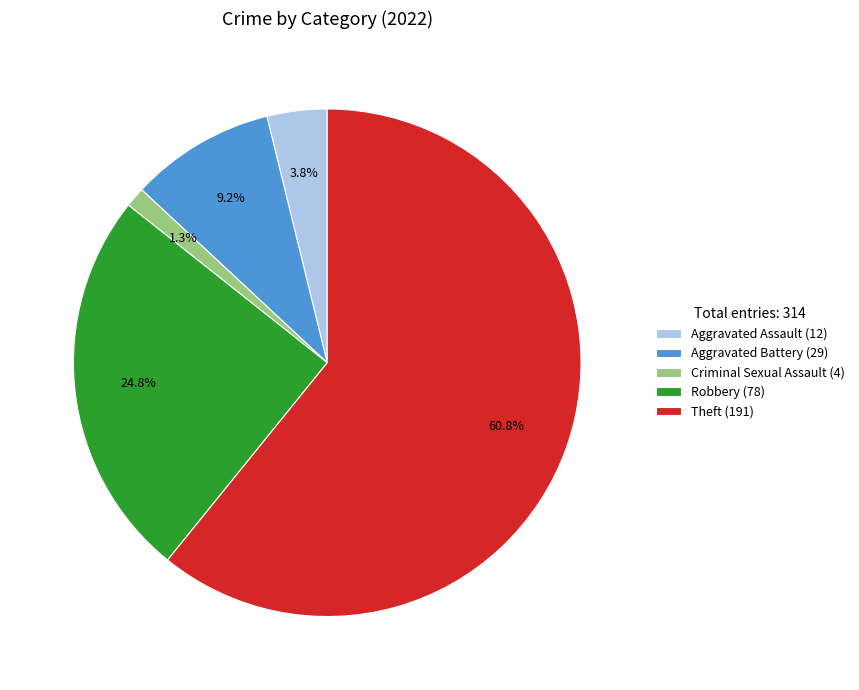

Approximately how many times larger is the value at Theft compared to Aggravated Battery?

6.6